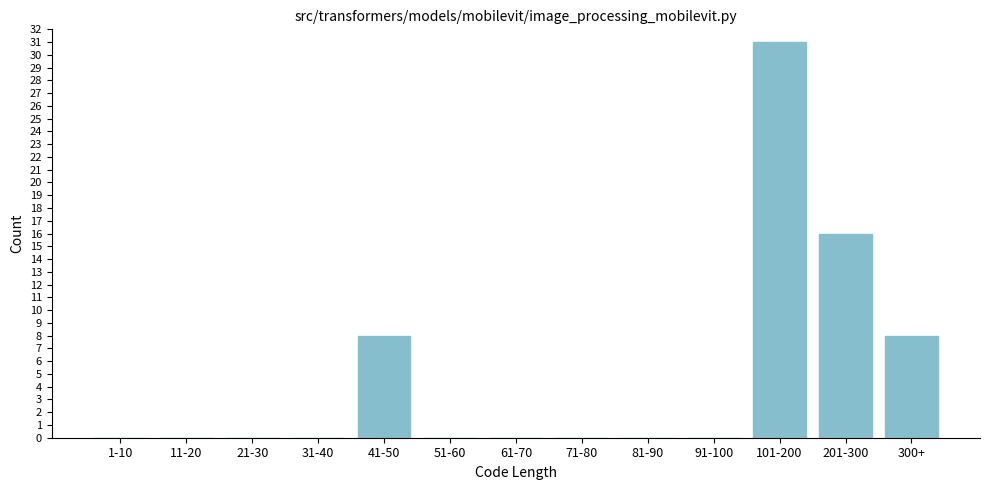

Reading left to right, what are all the values shown in this chart?

1-10=0	11-20=0	21-30=0	31-40=0	41-50=8	51-60=0	61-70=0	71-80=0	81-90=0	91-100=0	101-200=31	201-300=16	300+=8